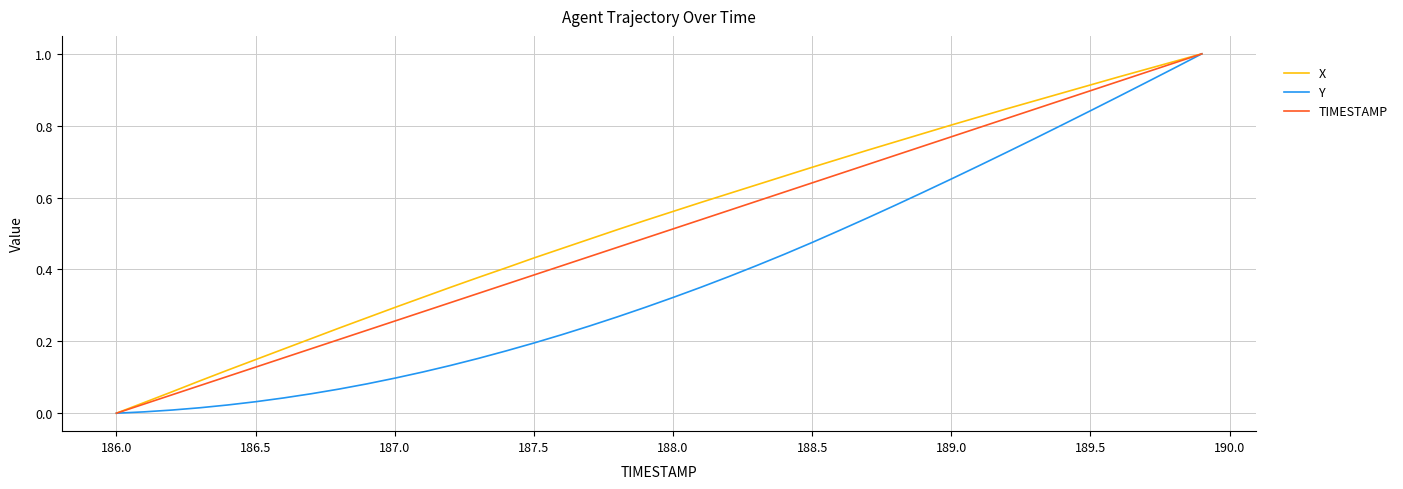

Rank the series by their average value, from highest to lowest.

X, TIMESTAMP, Y